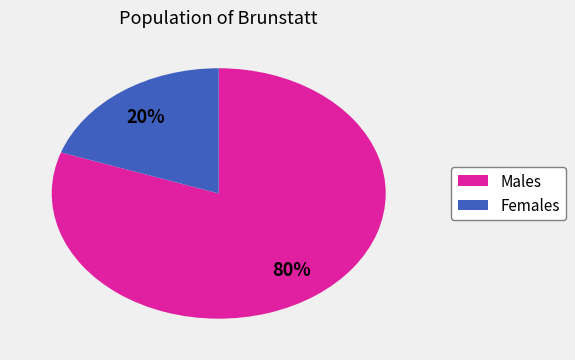

Is there a majority slice in this chart?

Yes